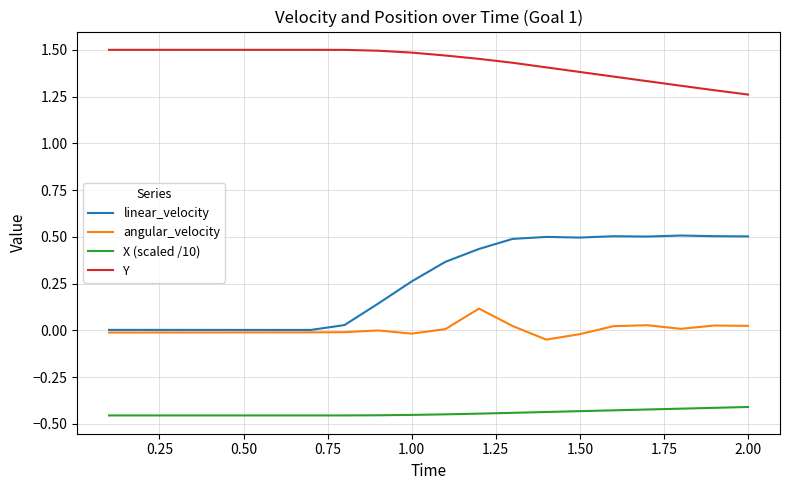

How many lines are shown in the chart?

4